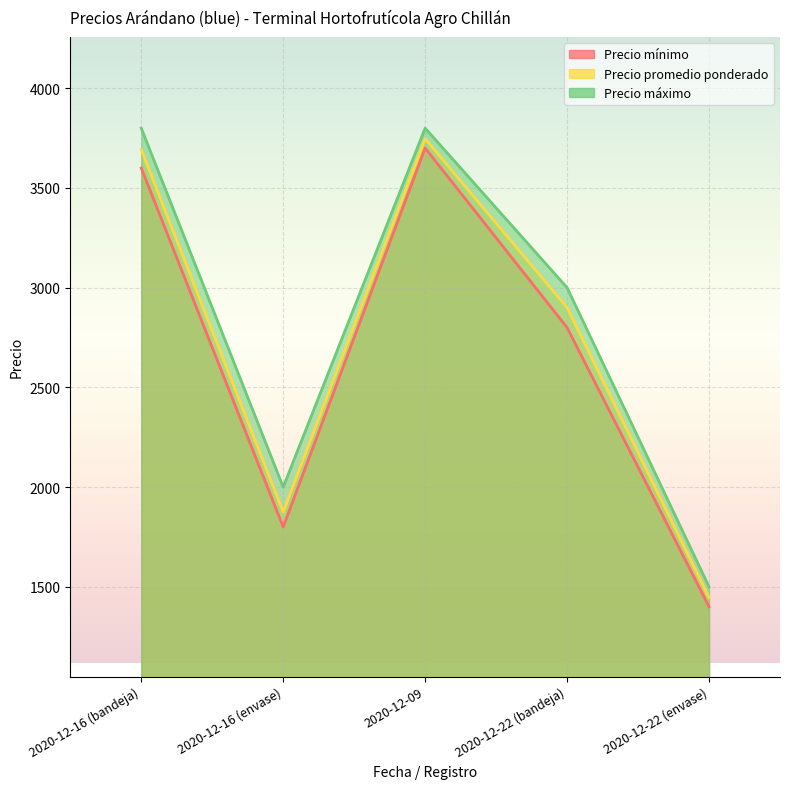

What is the total value across all series at 2020-12-09?

11247